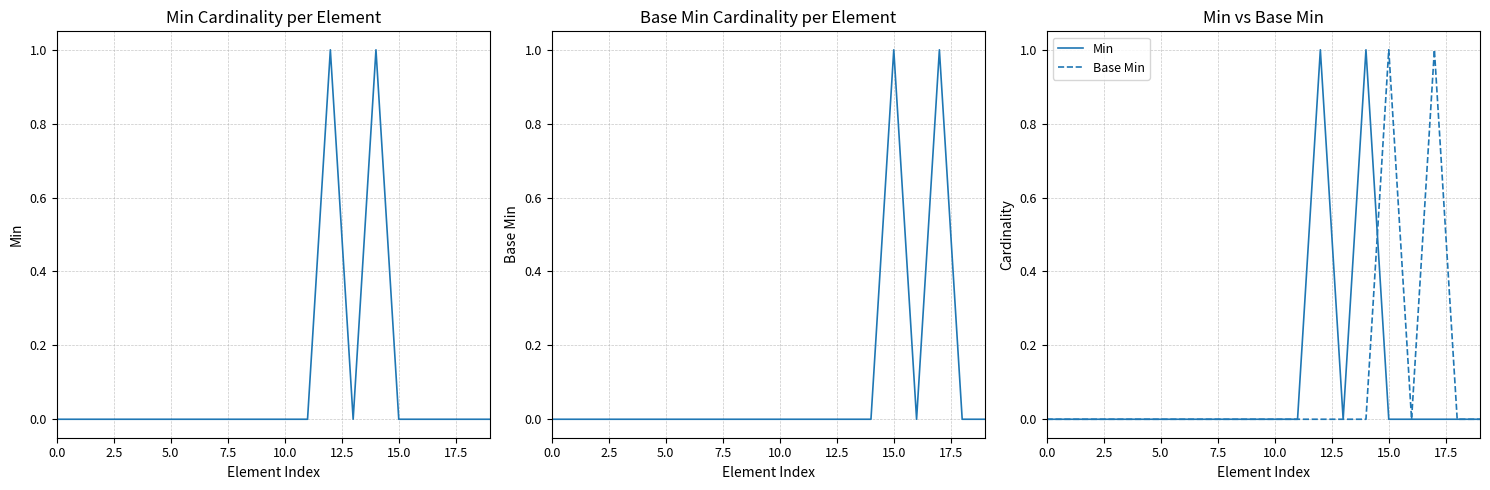

What position from the right is 13?

7